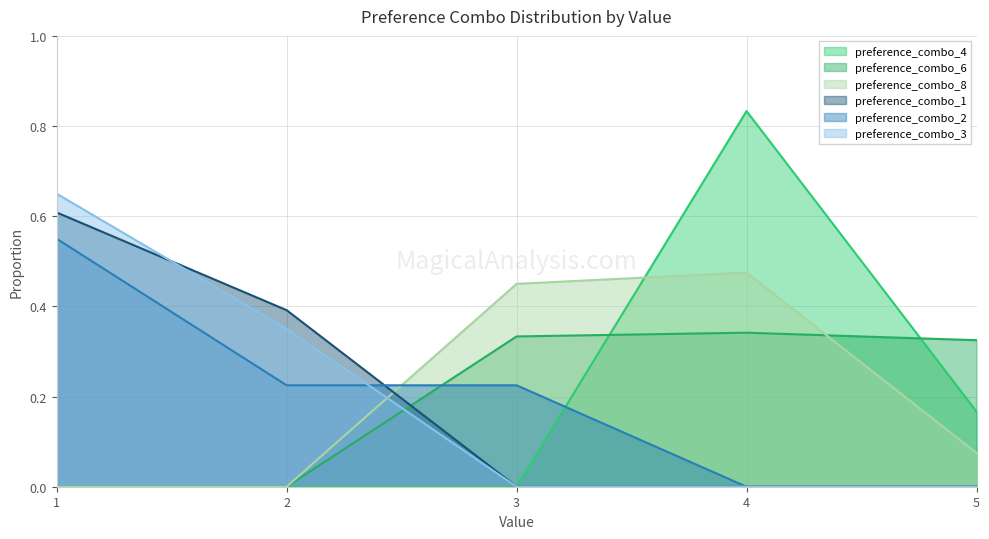

What is the difference between the second highest and second lowest values in the preference_combo_3 series?

0.3